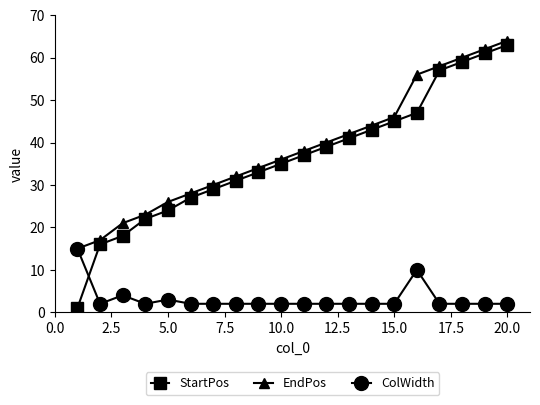

True or false: ColWidth and StartPos intersect in this chart.

True